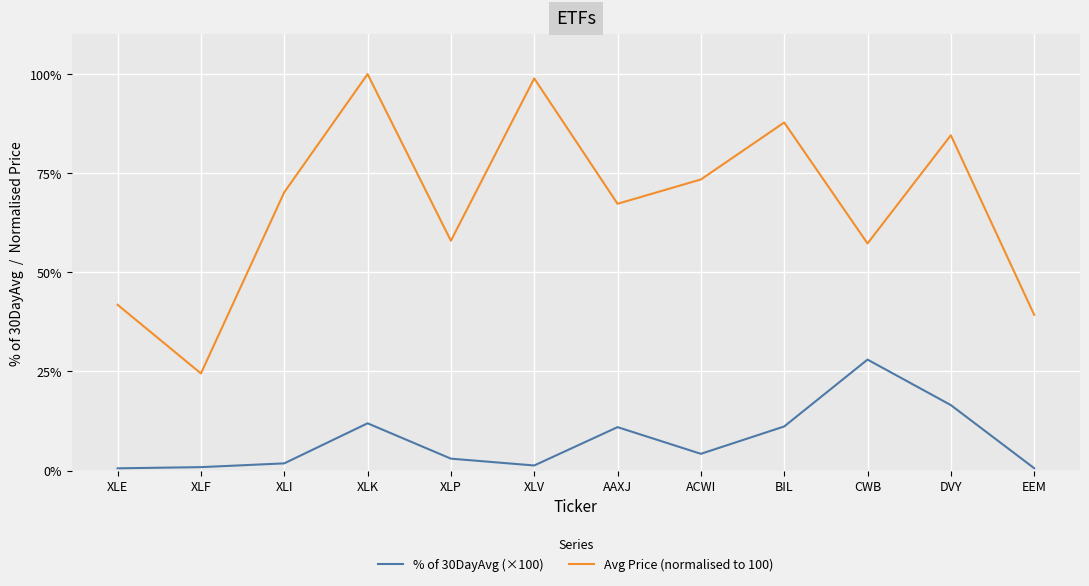

Which series has the largest range (max minus min)?

Avg Price (normalised to 100)